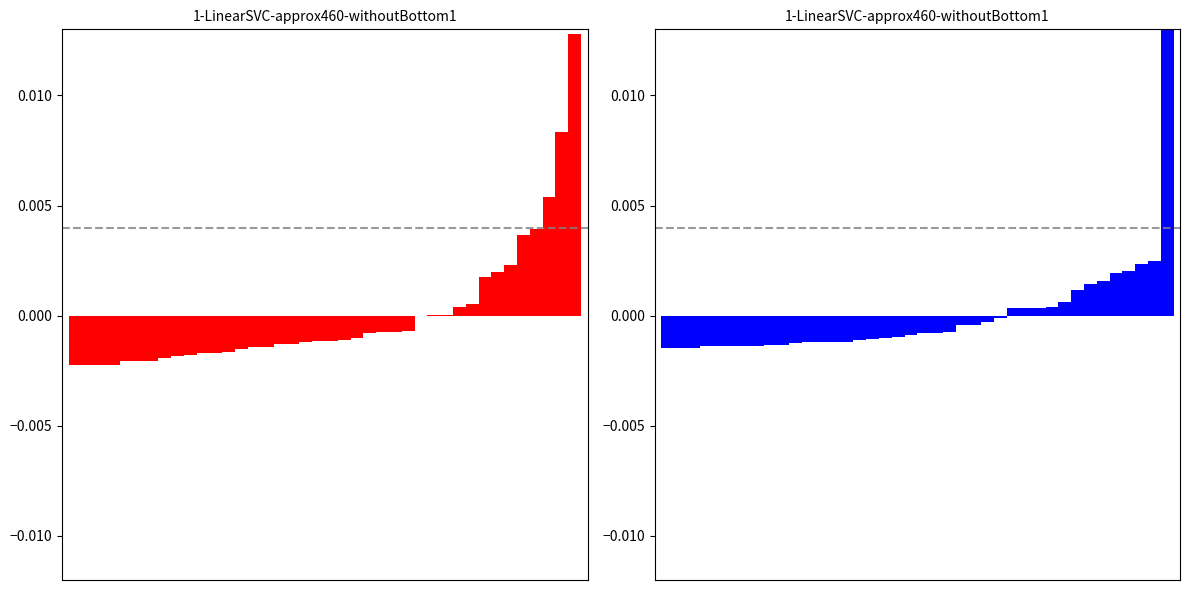

How many categories are shown in the chart?

40